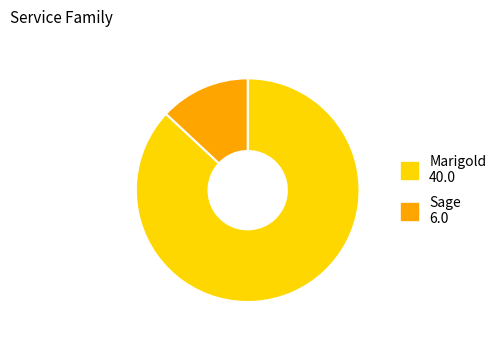

Which slice is the largest?

Marigold